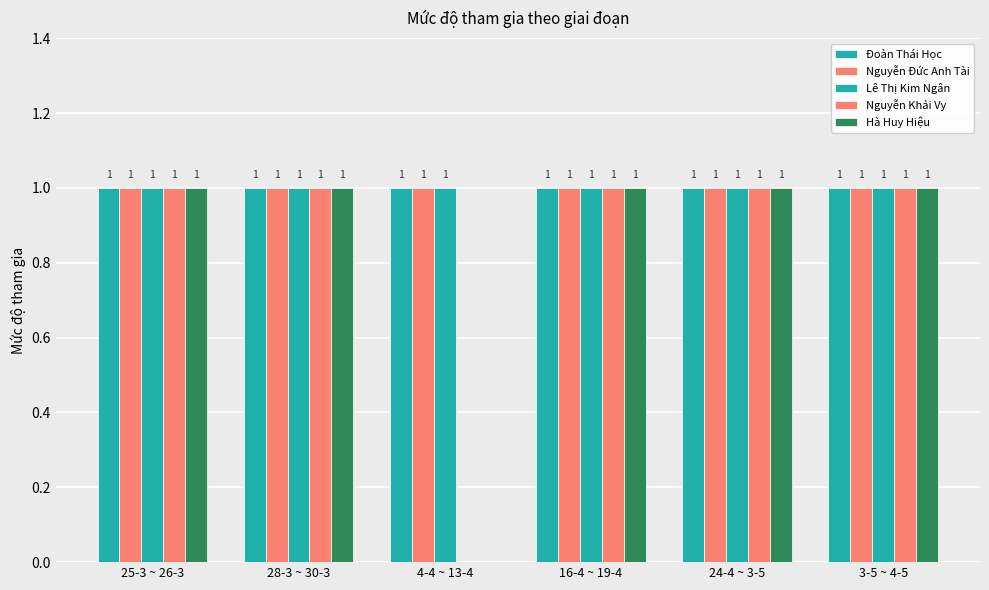

How many distinct data groups are displayed?

5